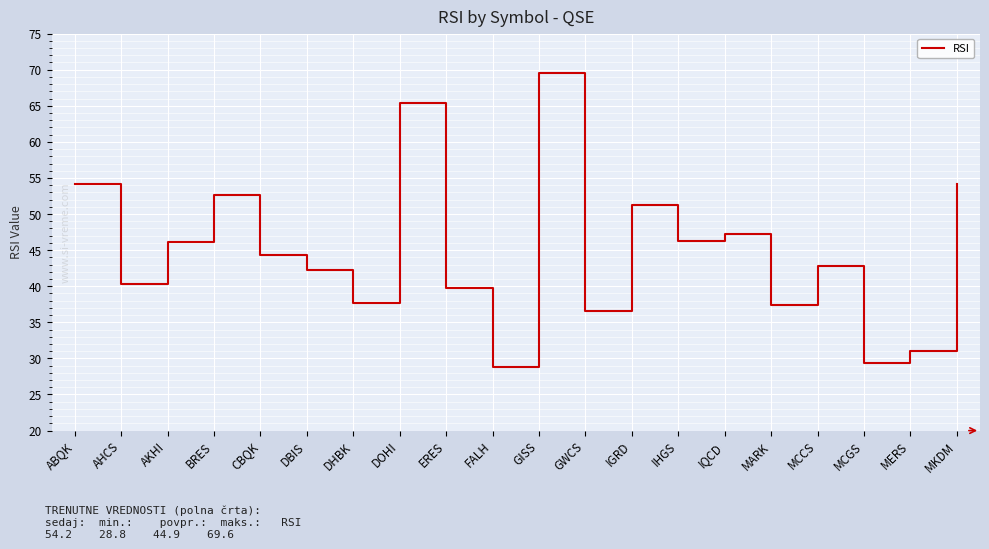

What position from the right is IGRD?

8